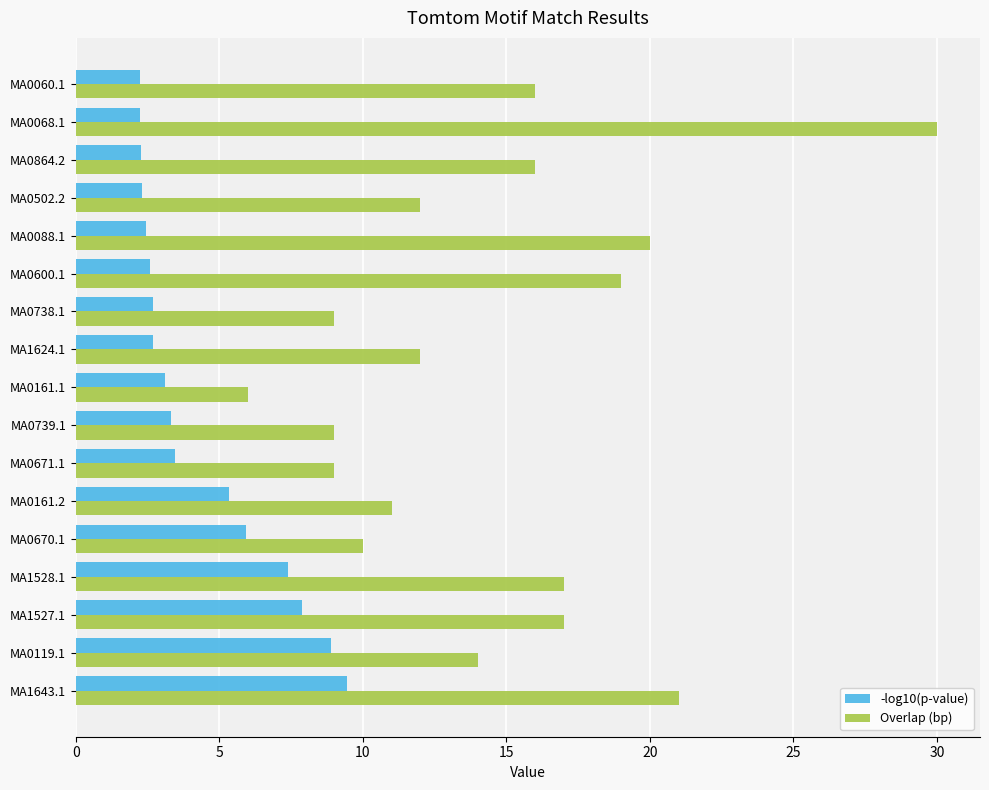

The value of -log10(p-value) at MA0739.1 is 1.3. True or false?

False